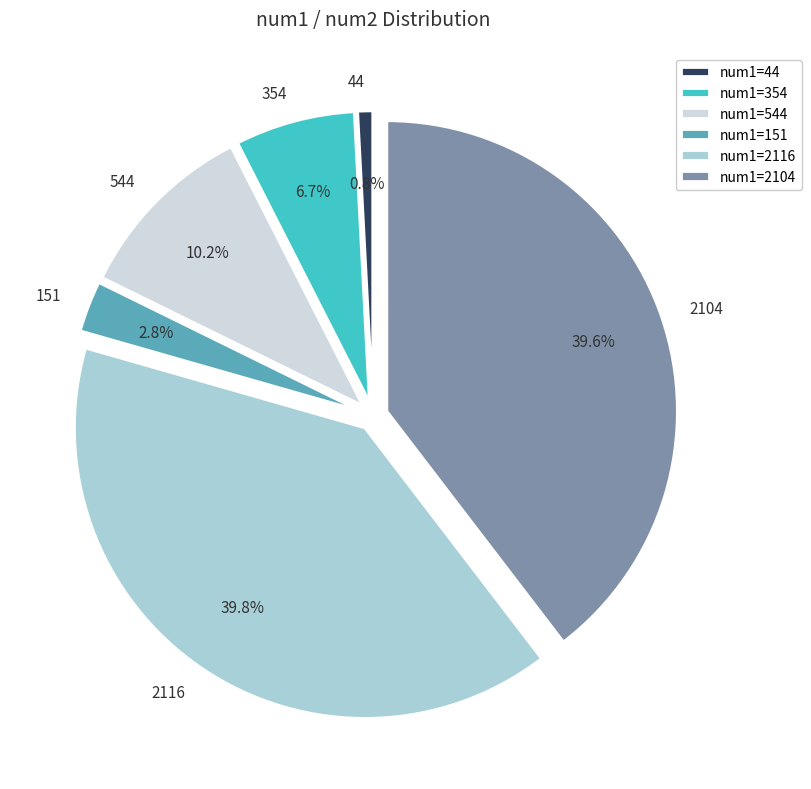

Approximately how many times larger is the value at 151 compared to 354?

0.4